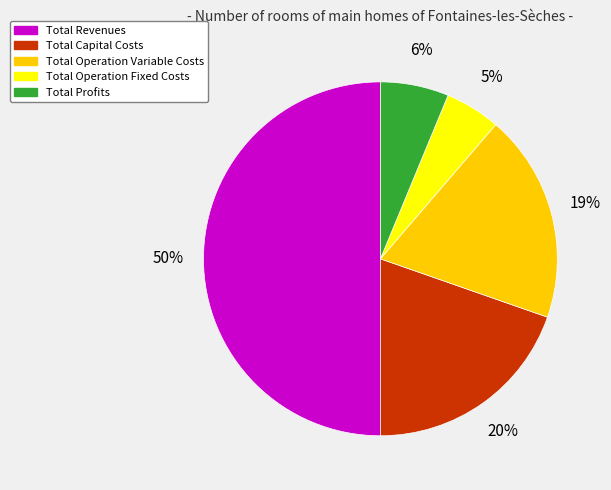

Count the number of slices in the pie.

5